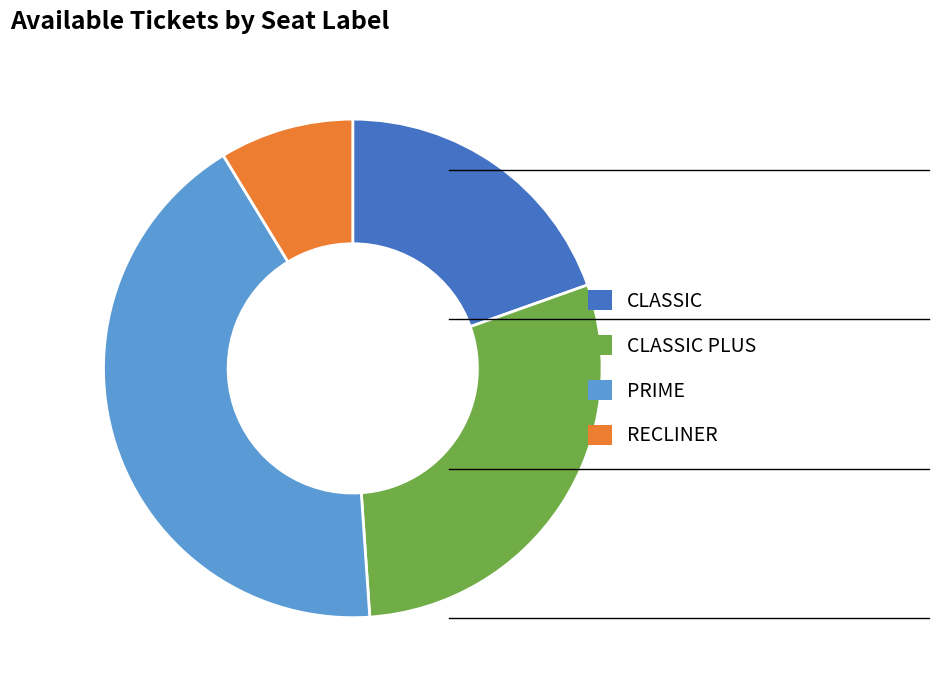

What is the ratio of the value at RECLINER to the value at CLASSIC?

0.4